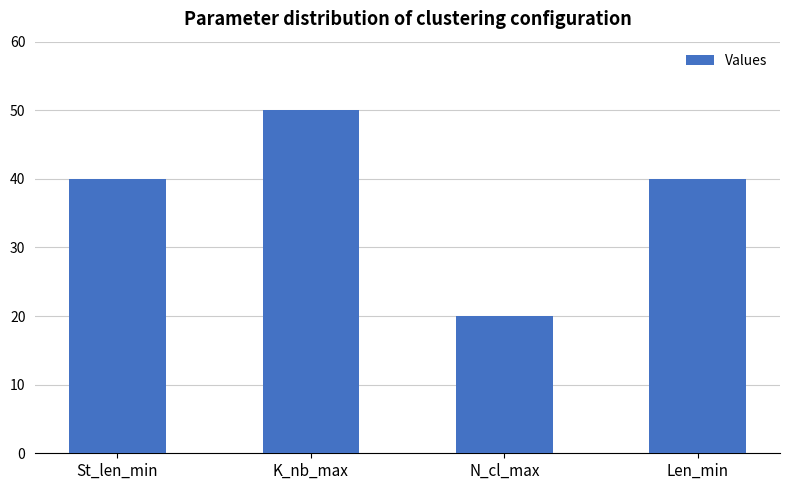

What is the ratio of the value at Len_min to the value at St_len_min?

1.0